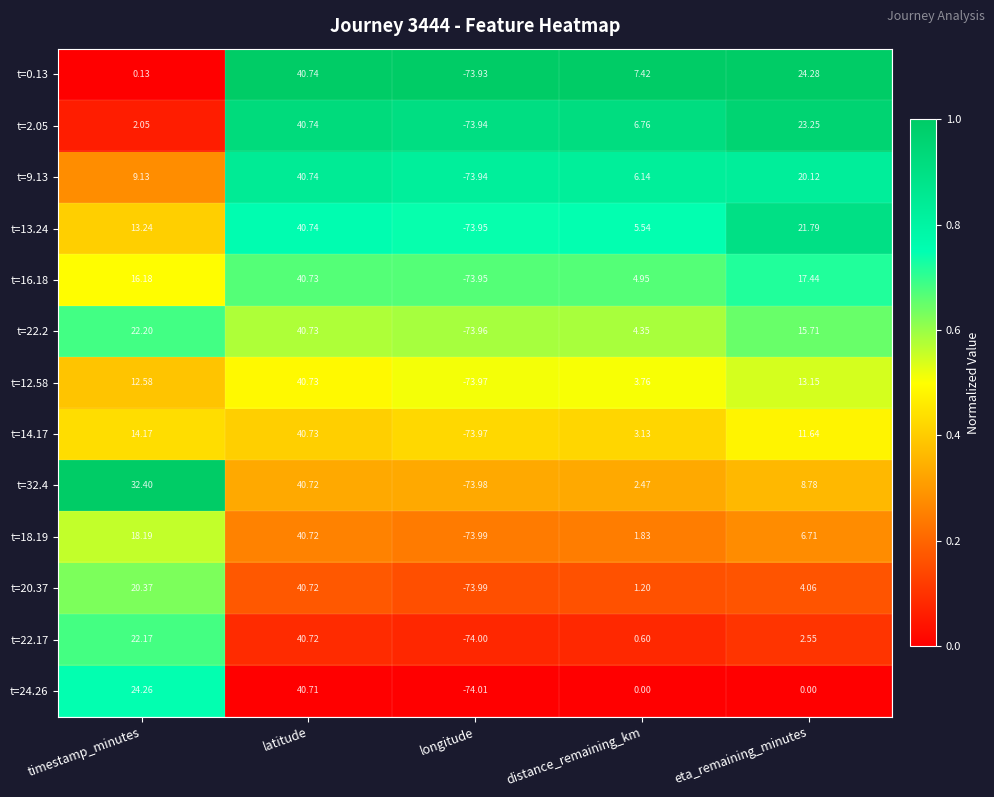

Which category has the highest value across all series?

latitude